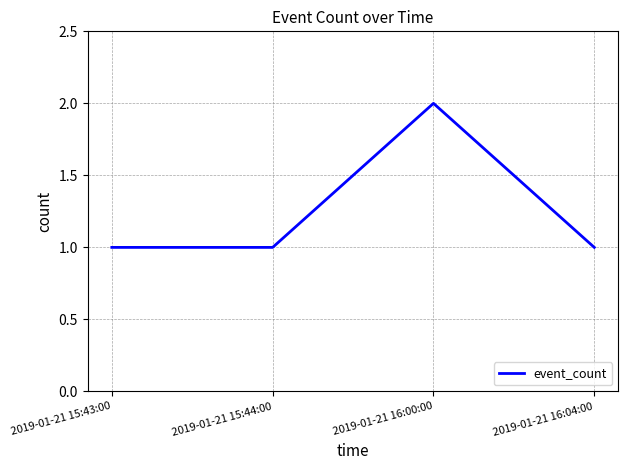

Count the number of categories in the chart.

4